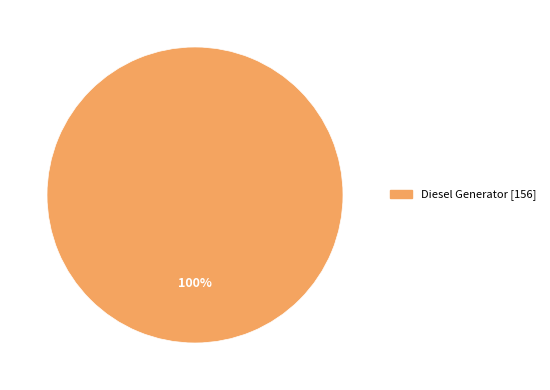

Is there any slice that represents more than half of the pie?

Yes